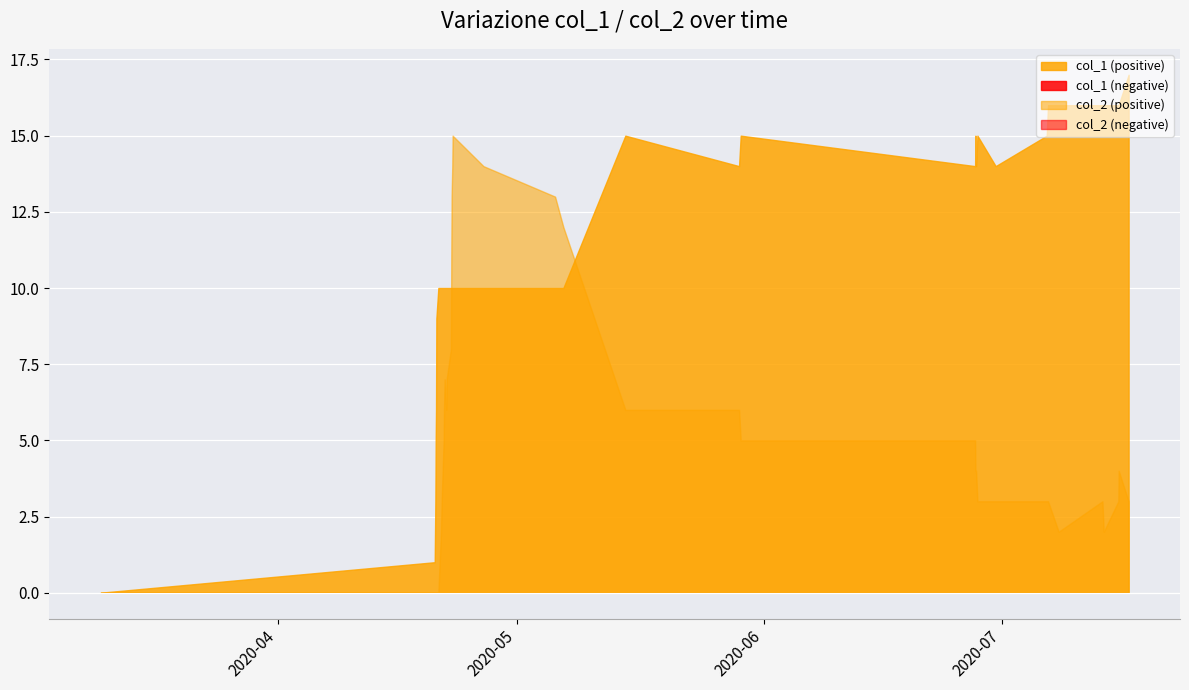

Reading right to left, list all the values displayed in this chart.

col_0: 39=1594933355	38=1594825350	37=1594821750	36=1594663362	35=1594648963	34=1594173742	33=1594058558	32=1594044151	31=1593489719	30=1593291734	29=1593277319	28=1593270126	27=1593266533	26=1590721426	25=1590703462	24=1589468620	23=1588795455	22=1588705423	21=1587927818	20=1587593079	19=1587589414	18=1587582196	17=1587578600	16=1587575016	15=1587528232	14=1587524623	13=1587506637	12=1587499398	11=1587495805	10=1587485001	9=1587474220	8=1587467010	7=1587438215	6=1587416610	5=1587412999	4=1587409406	3=1587405807	col_2=1587402201	col_1=1587398613	col_0=1583773440
col_1: 39=17	38=16	37=16	36=16	35=16	34=16	33=16	32=15	31=14	30=15	29=14	28=15	27=14	26=15	25=14	24=15	23=10	22=10	21=10	20=10	19=10	18=10	17=10	16=10	15=10	14=10	13=10	12=10	11=10	10=10	9=10	8=10	7=10	6=9	5=6	4=5	3=3	col_2=2	col_1=1	col_0=0
col_2: 39=3	38=4	37=3	36=2	35=3	34=2	33=3	32=3	31=3	30=3	29=4	28=4	27=5	26=5	25=6	24=6	23=12	22=13	21=14	20=15	19=14	18=13	17=11	16=8	15=7	14=6	13=7	12=6	11=5	10=4	9=3	8=2	7=0	6=0	5=0	4=0	3=0	col_2=0	col_1=0	col_0=0